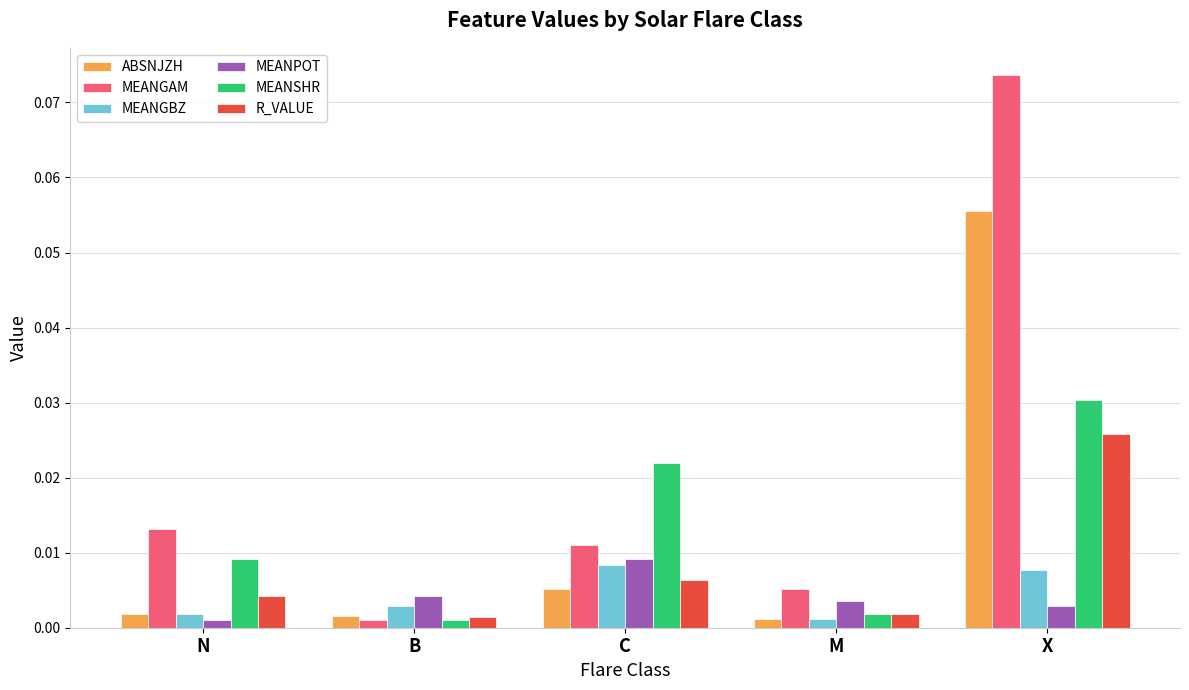

Rank the series at X from lowest to highest value.

MEANPOT, MEANGBZ, R_VALUE, MEANSHR, ABSNJZH, MEANGAM